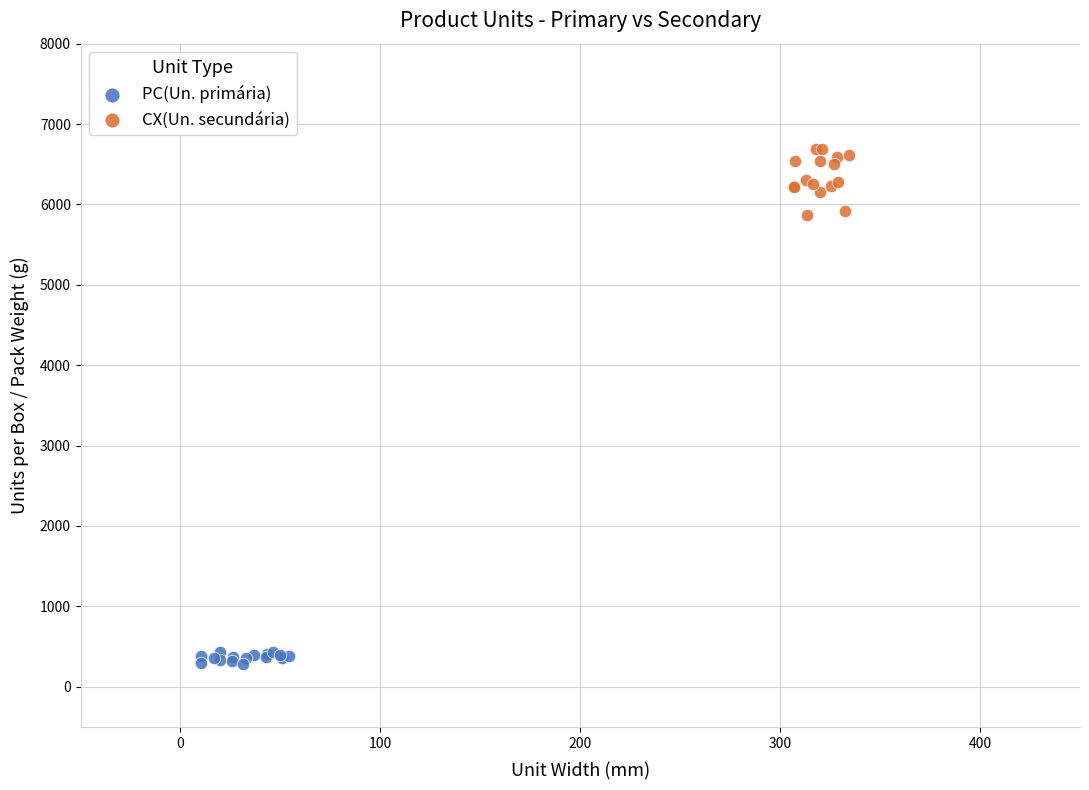

Which series contains the highest Y value?

CX(Un. secundária)